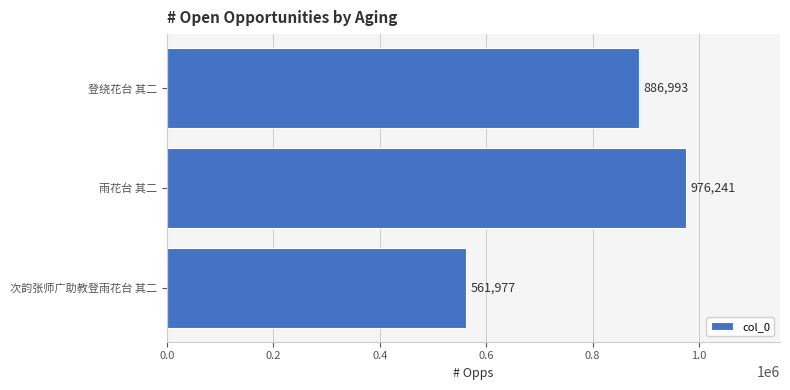

What is the difference between the second highest and minimum values?

325016